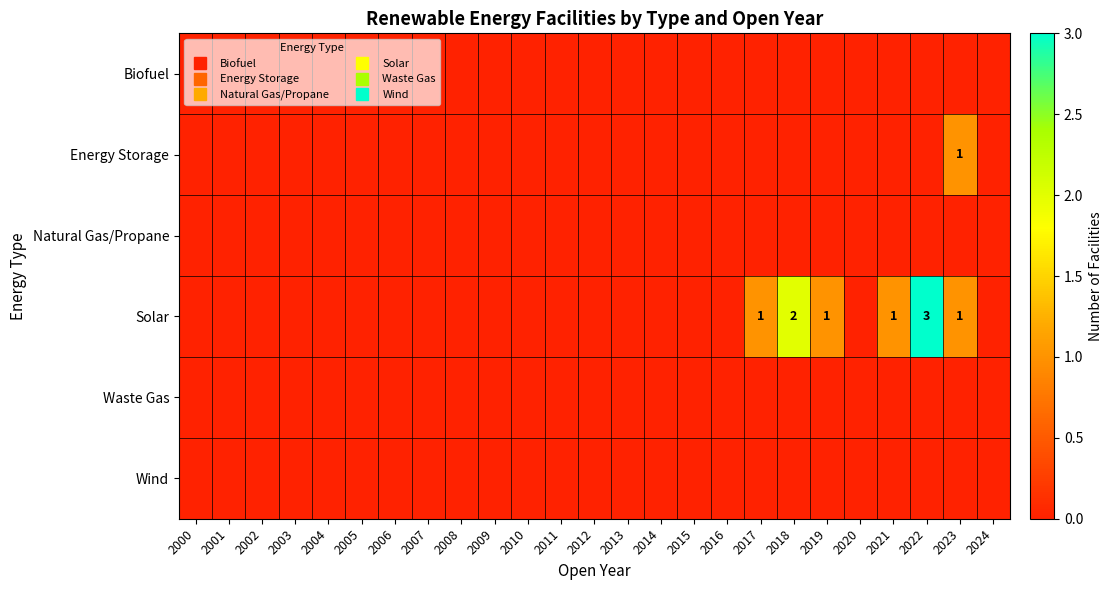

Which series has the largest total across all categories?

Solar